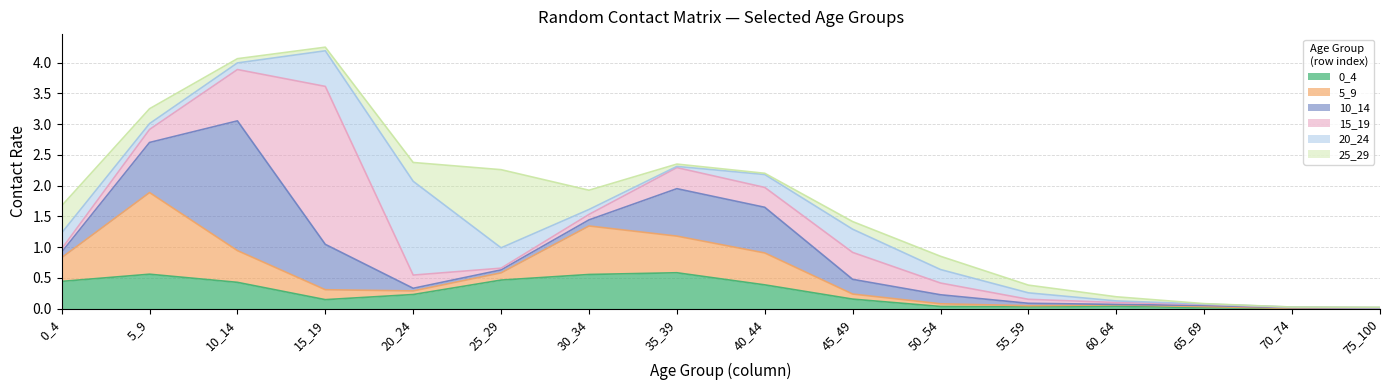

At which label is 0_4 closest to 0?

70_74